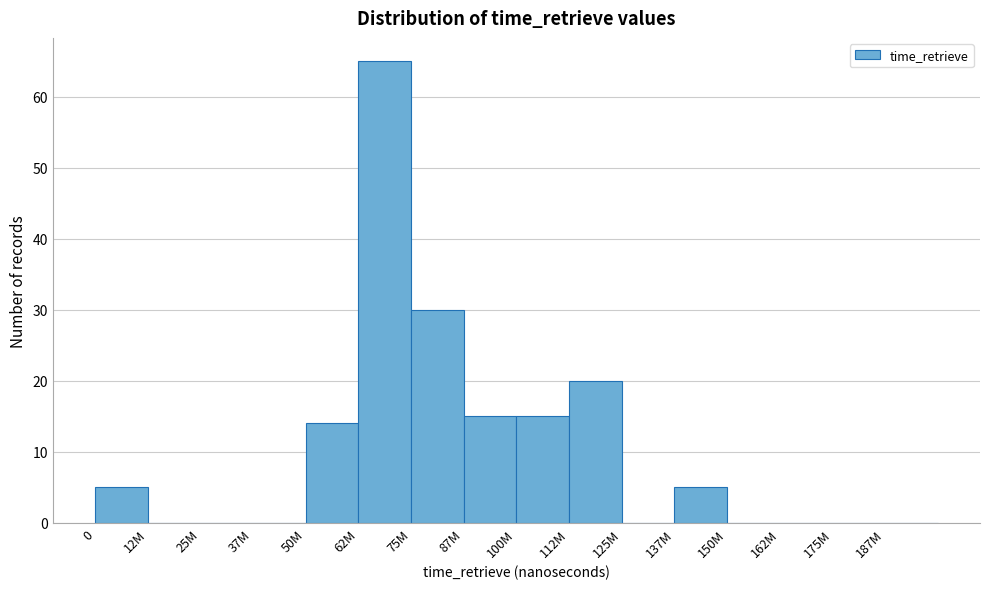

Reading left to right, extract all data points from this chart.

0=5	12M=0	25M=0	37M=0	50M=14	62M=65	75M=30	87M=15	100M=15	112M=20	125M=0	137M=5	150M=0	162M=0	175M=0	187M=0